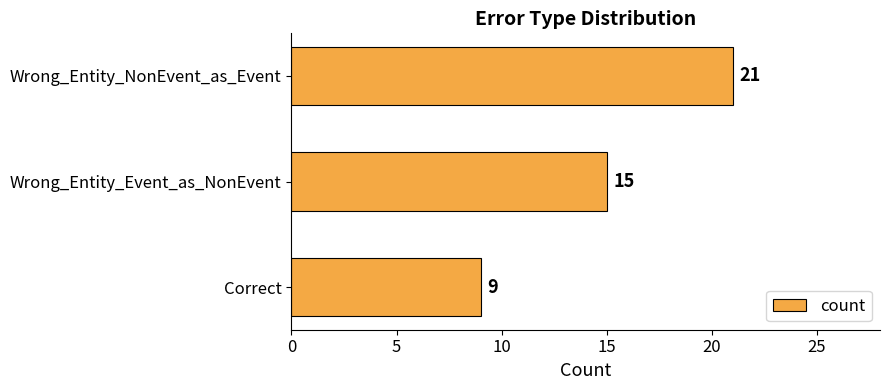

How many data points does each series have?

3